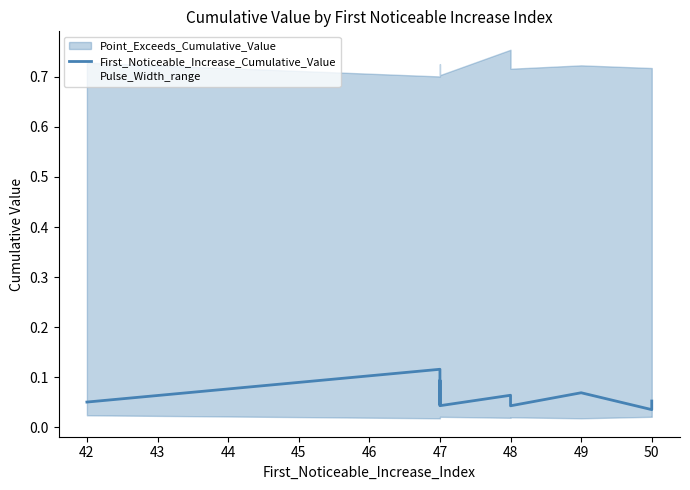

How many values are between 0 and 1?

10